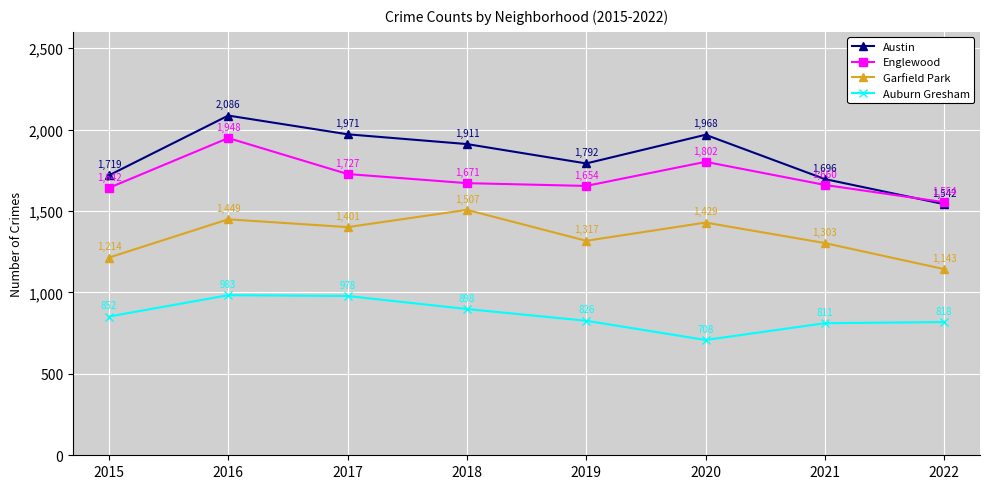

Reading left to right, transcribe all the data shown in this chart.

Austin: 2015=1719	2016=2086	2017=1971	2018=1911	2019=1792	2020=1968	2021=1696	2022=1542
Englewood: 2015=1642	2016=1948	2017=1727	2018=1671	2019=1654	2020=1802	2021=1660	2022=1554
Garfield Park: 2015=1214	2016=1449	2017=1401	2018=1507	2019=1317	2020=1429	2021=1303	2022=1143
Auburn Gresham: 2015=852	2016=983	2017=978	2018=898	2019=826	2020=708	2021=811	2022=818